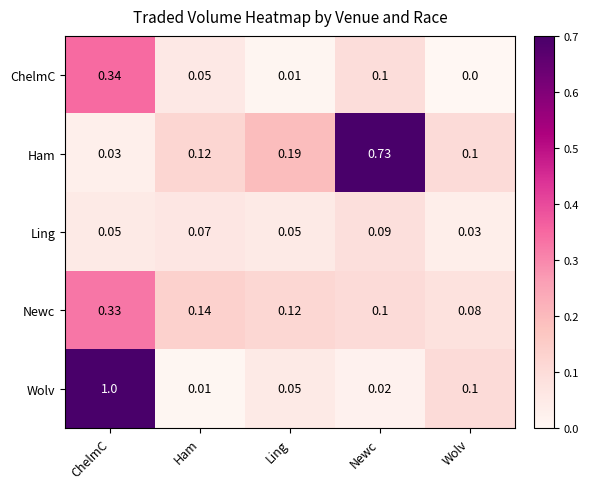

Which label corresponds to the largest value in the chart?

ChelmC